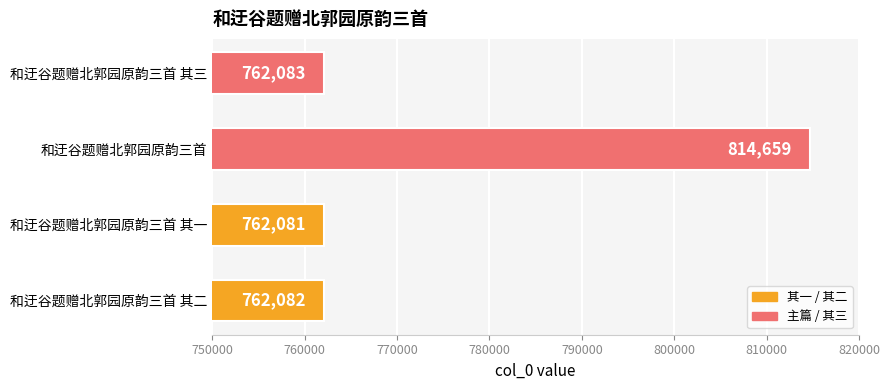

How many series are shown in this chart?

1